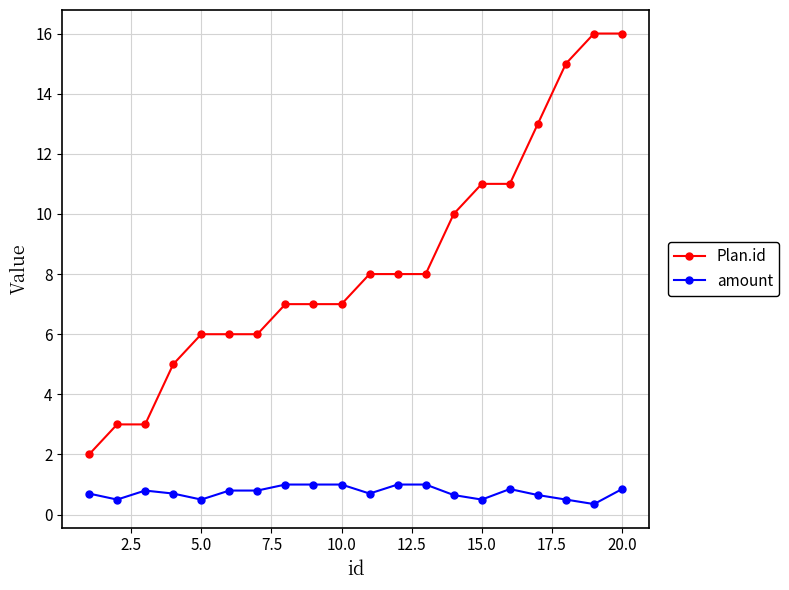

True or false: Plan.id and amount cross at least once.

False